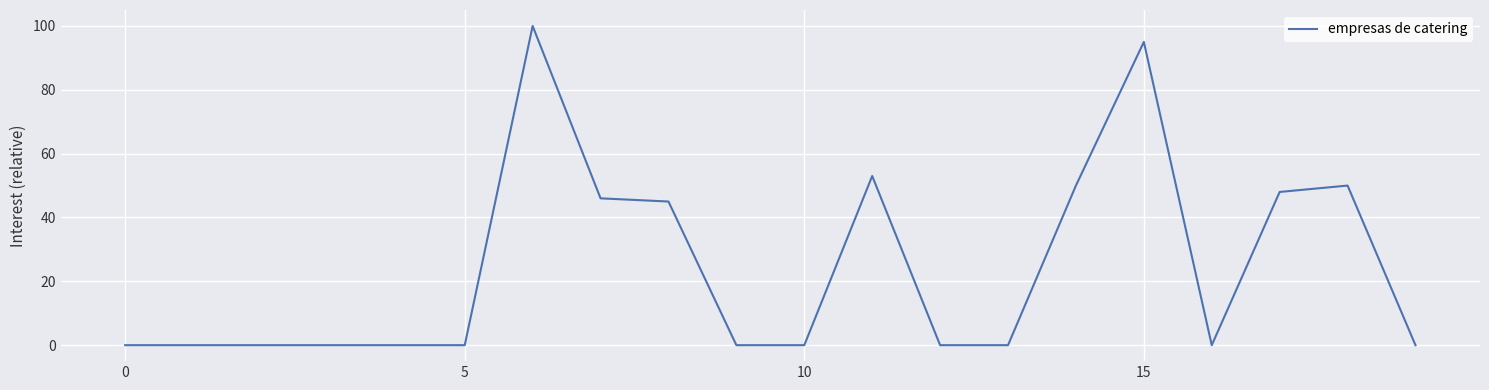

What is the greatest value displayed?

100